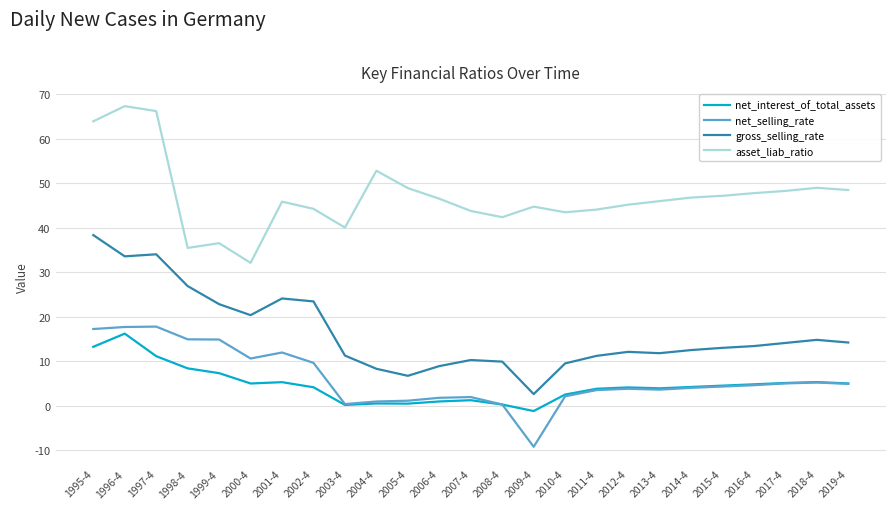

How many lines are shown in the chart?

4